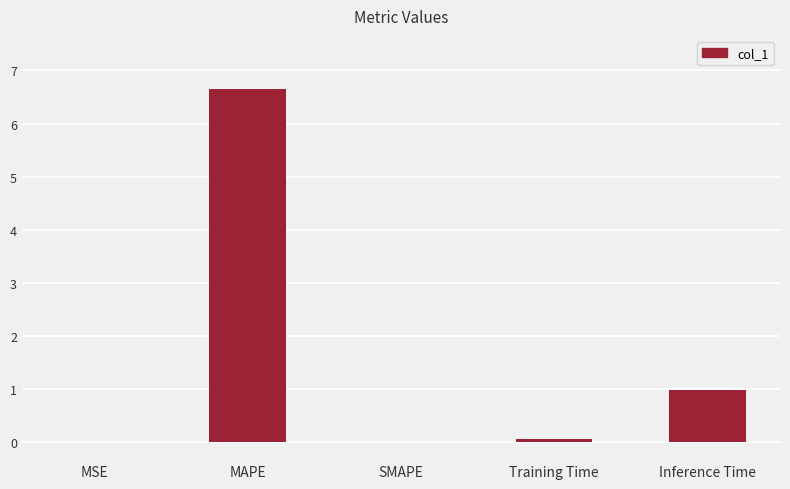

What is the greatest value displayed?

6.7